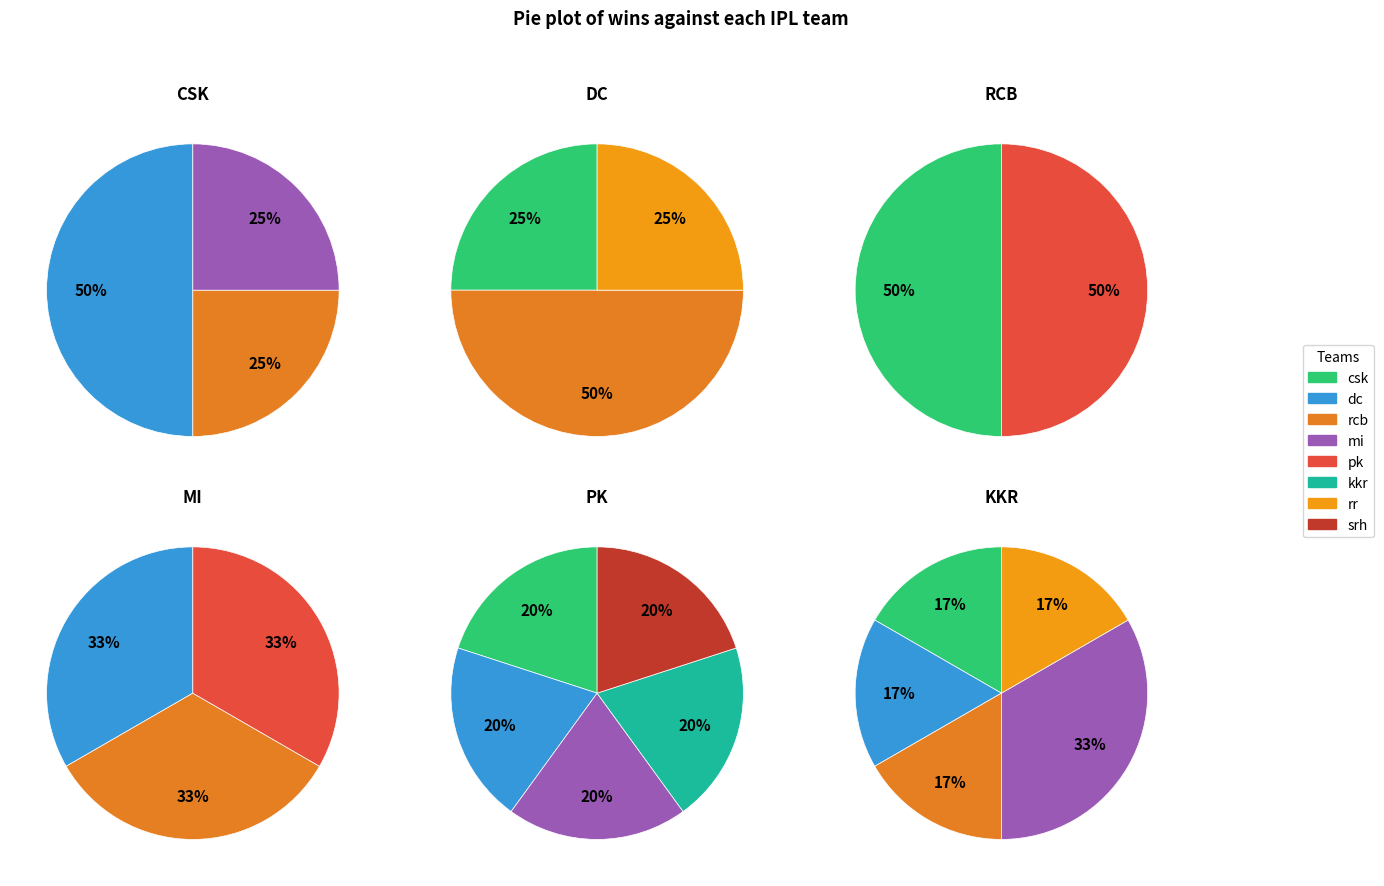

Count the number of slices in the pie.

8